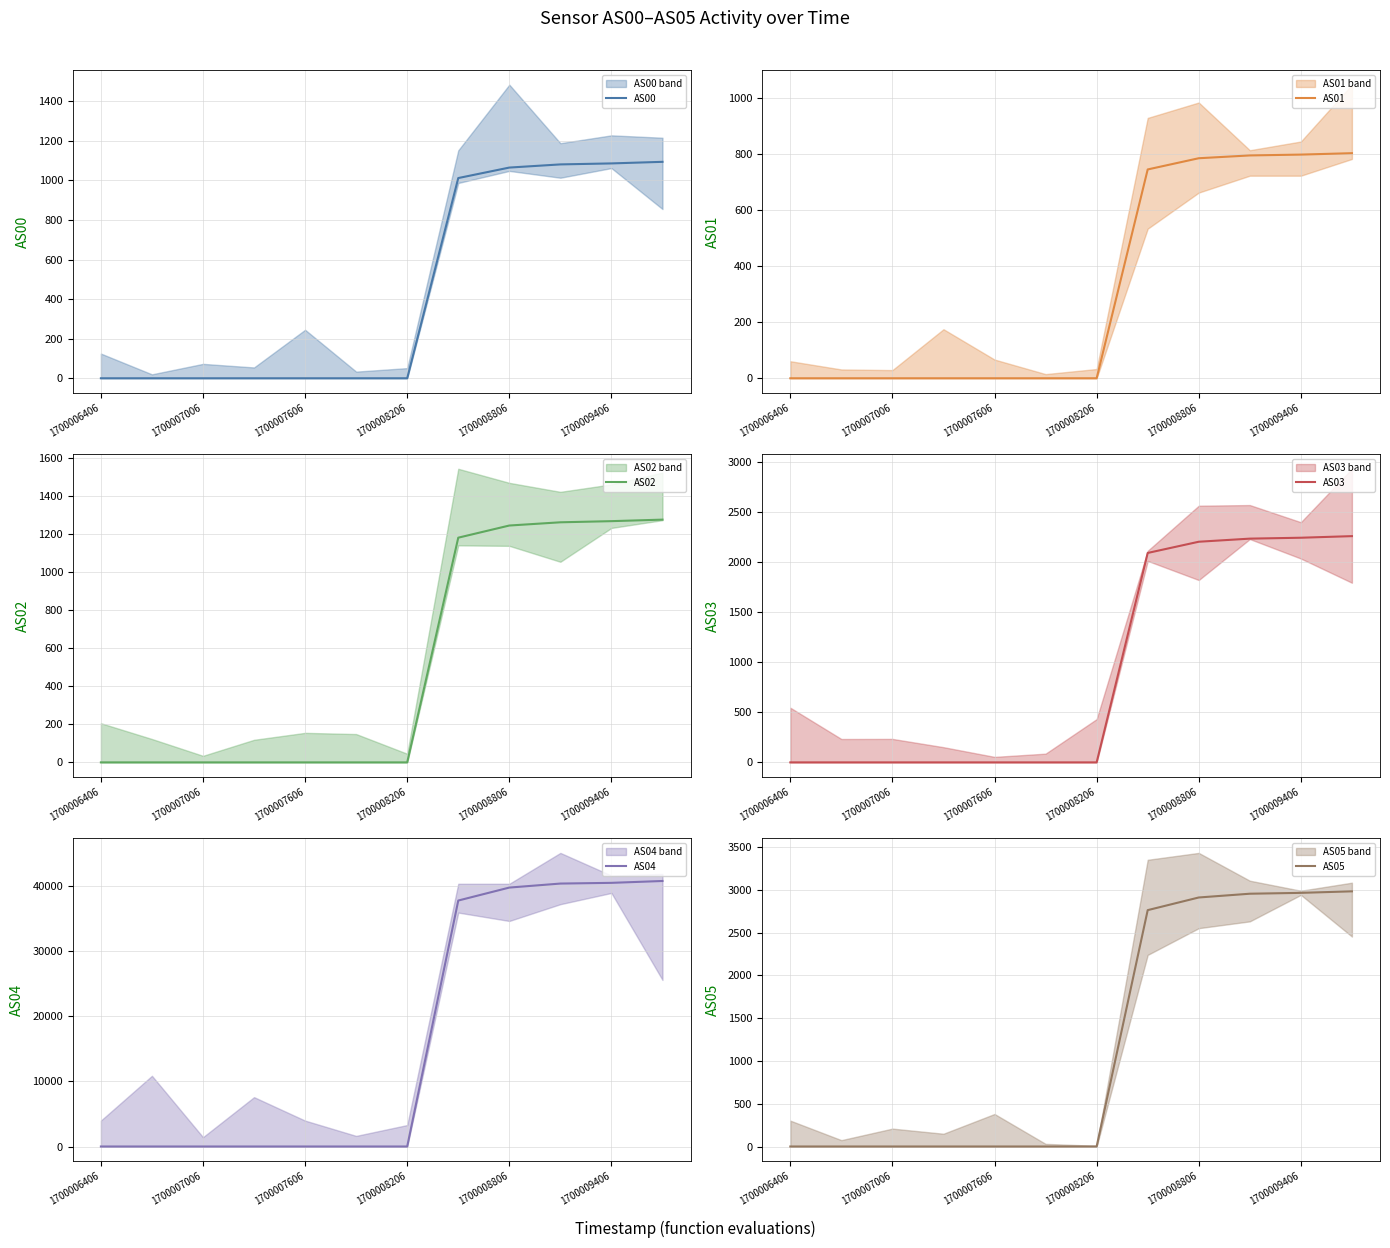

How many positive values does the AS03 series have?

5